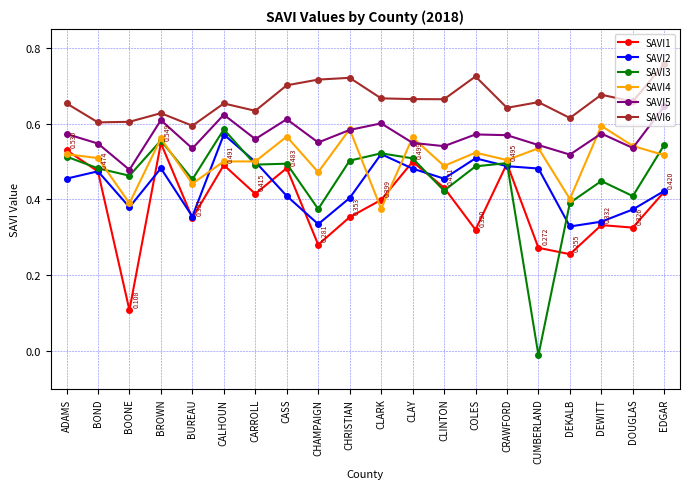

What is the label of the 2nd point from the right?

DOUGLAS